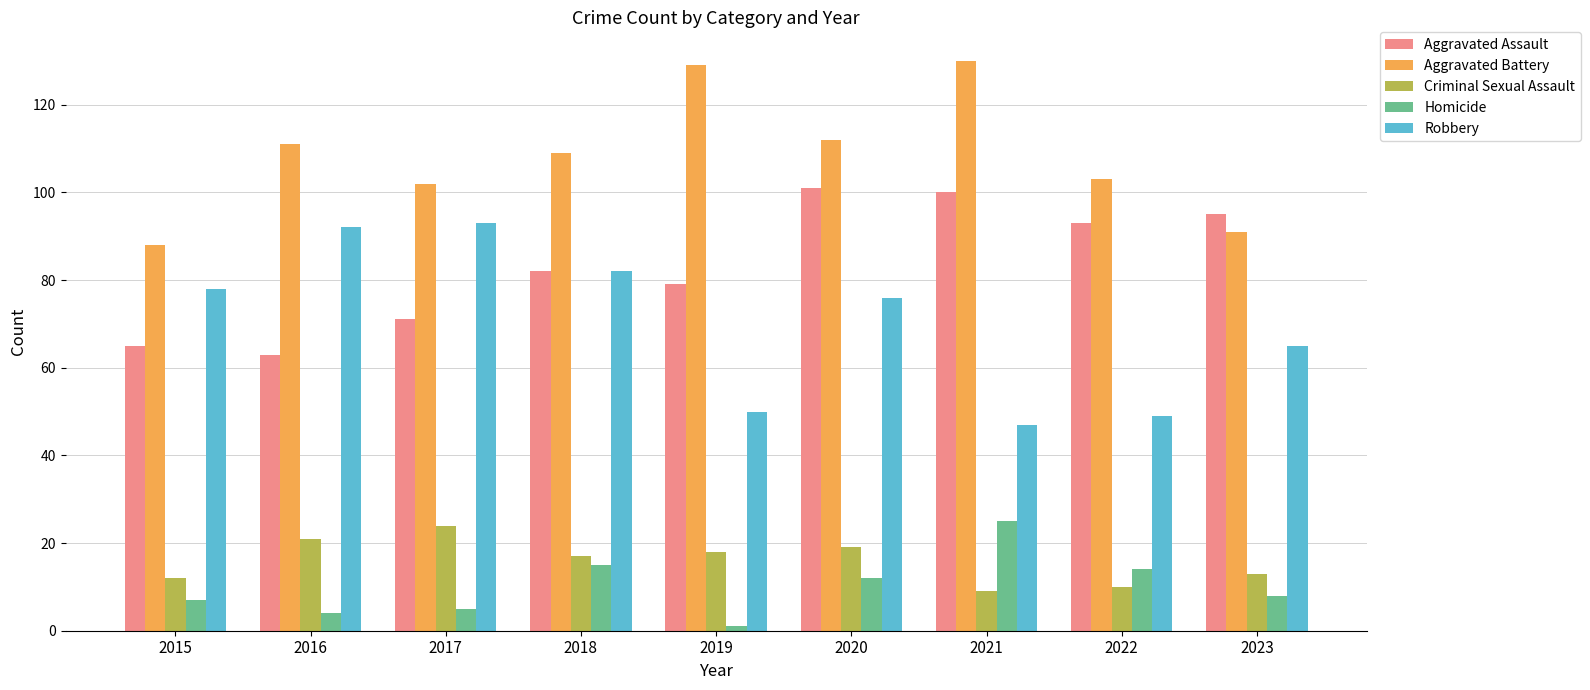

What is the minimum value for Robbery?

47